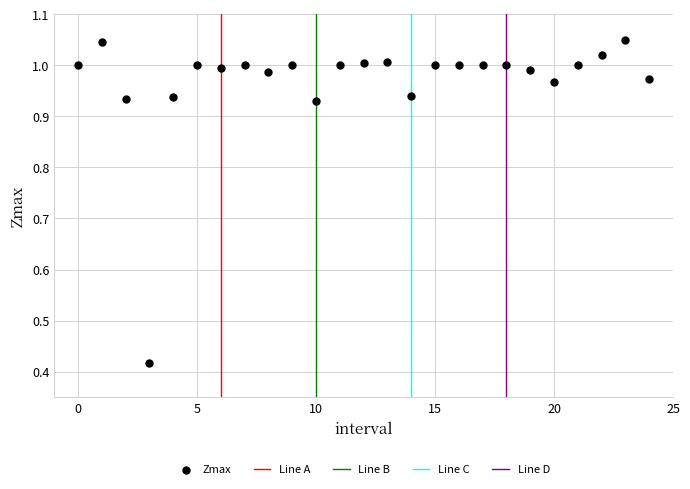

What is the range of Y values (max minus min)?

0.6